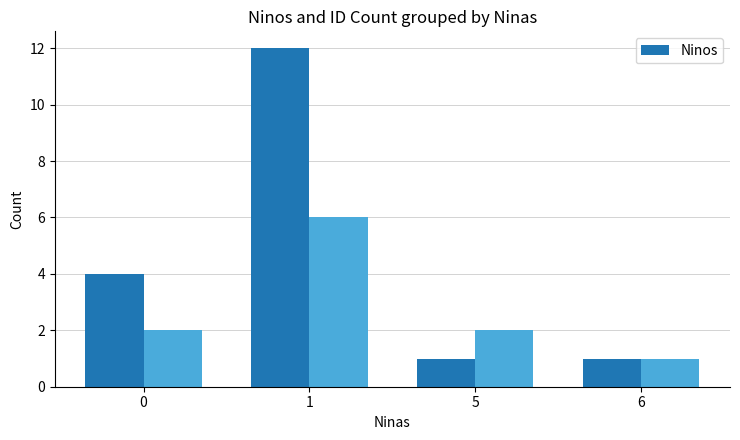

Approximately how many times larger is the value at 6 compared to 0?

0.2